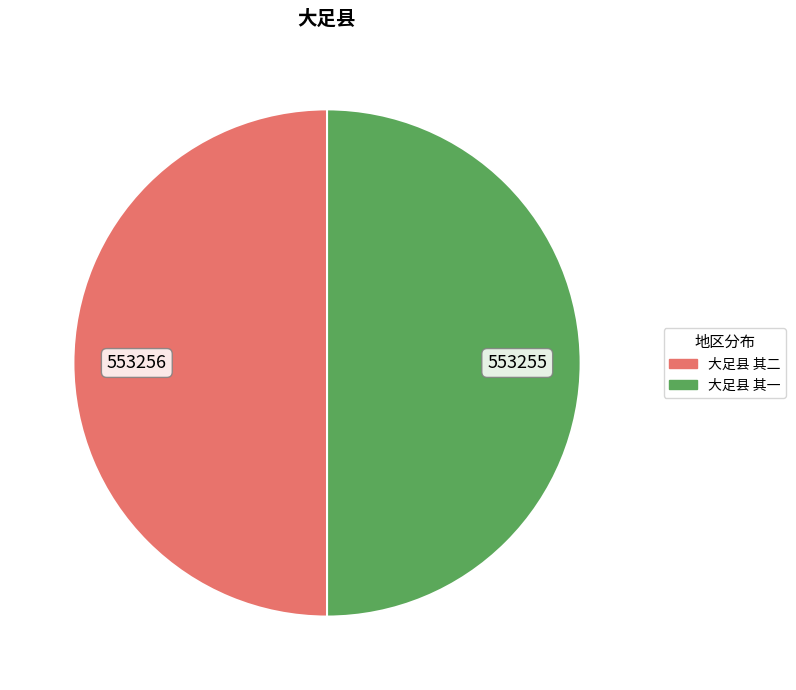

Is it true that 大足县 其二 is 57% of the pie?

False